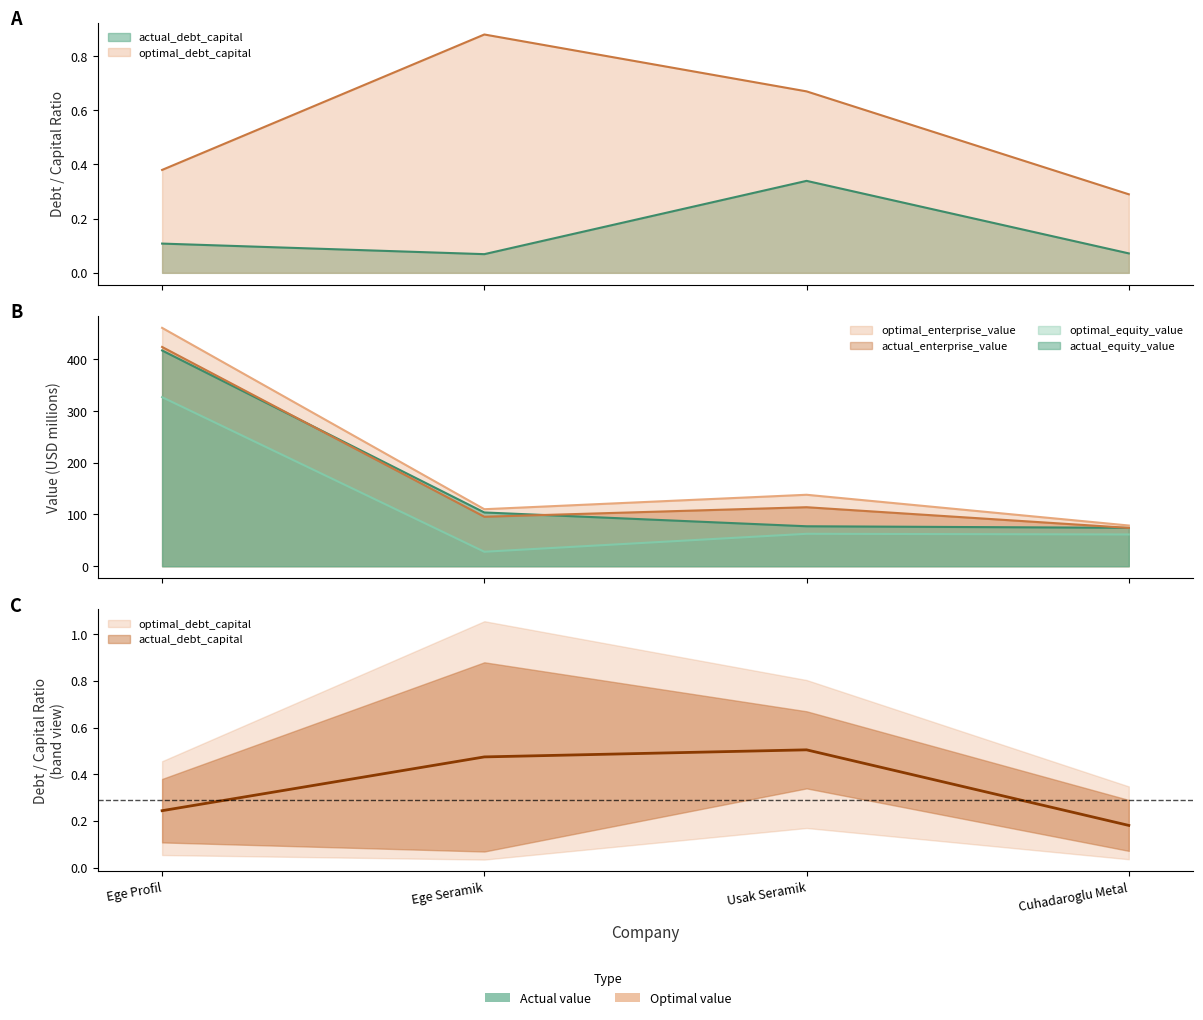

What is the average value of the actual_debt_capital series?

0.1